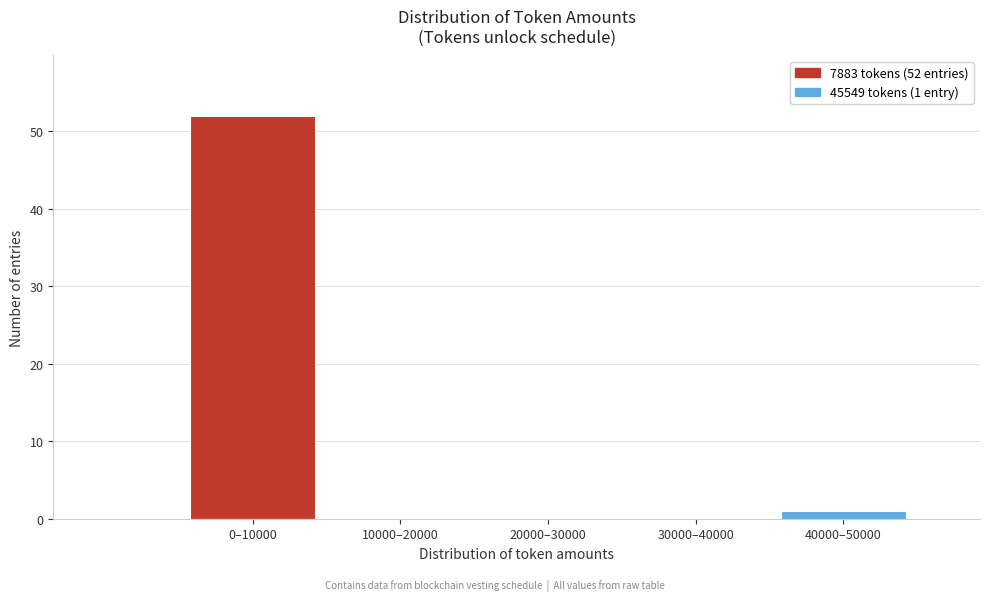

Reading left to right, extract all data points from this chart.

0–10000=52	10000–20000=0	20000–30000=0	30000–40000=0	40000–50000=1